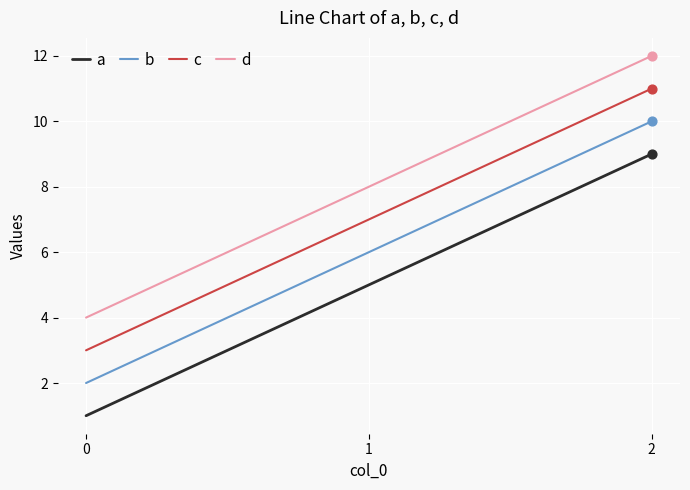

What is the difference between the maximum and minimum values in the d series?

8